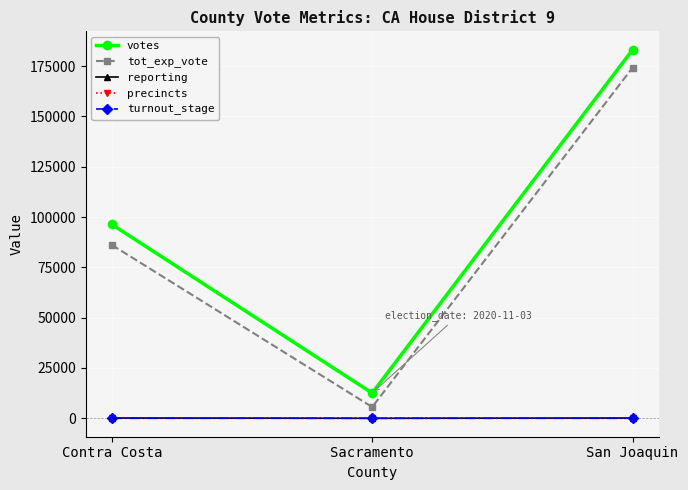

Reading left to right, extract all data points from this chart.

votes: 96353	12534	183139
tot_exp_vote: 86166	5601	174211
reporting: 157	12	142
precincts: 157	12	142
turnout_stage: 4	6	2